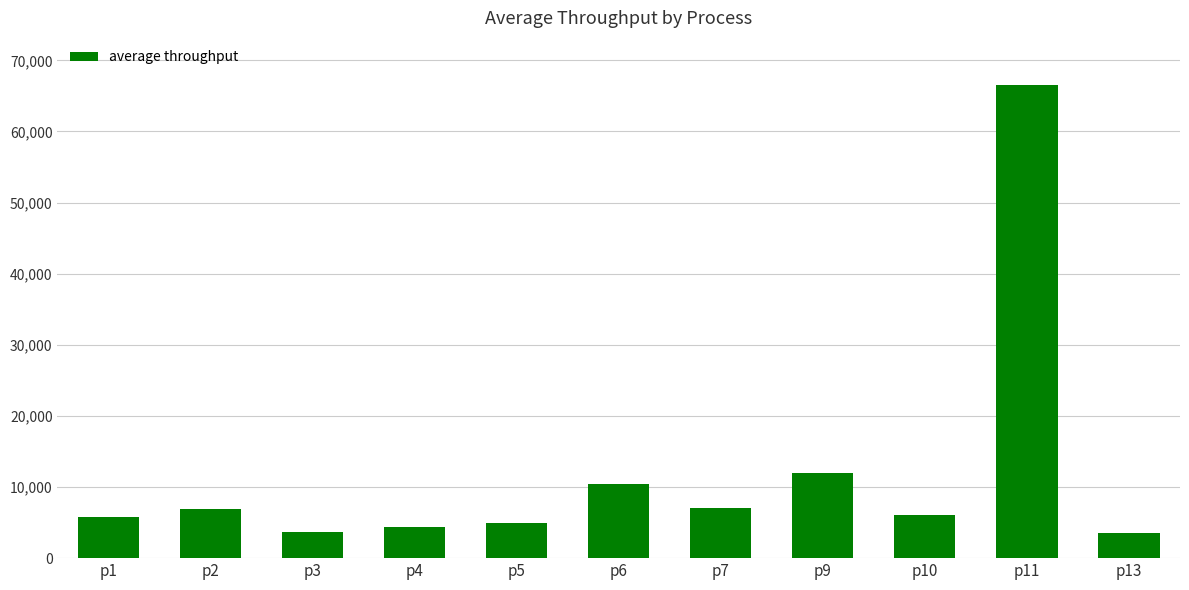

What is the change in value from p1 to p4?

-1480.4